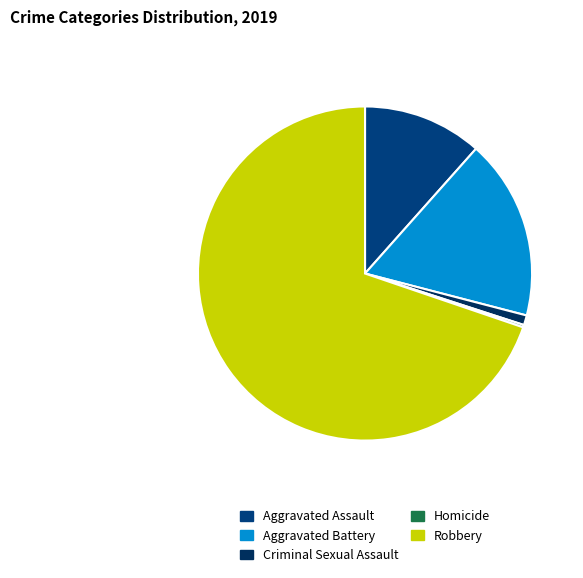

Does Robbery represent more than half of the total?

Yes